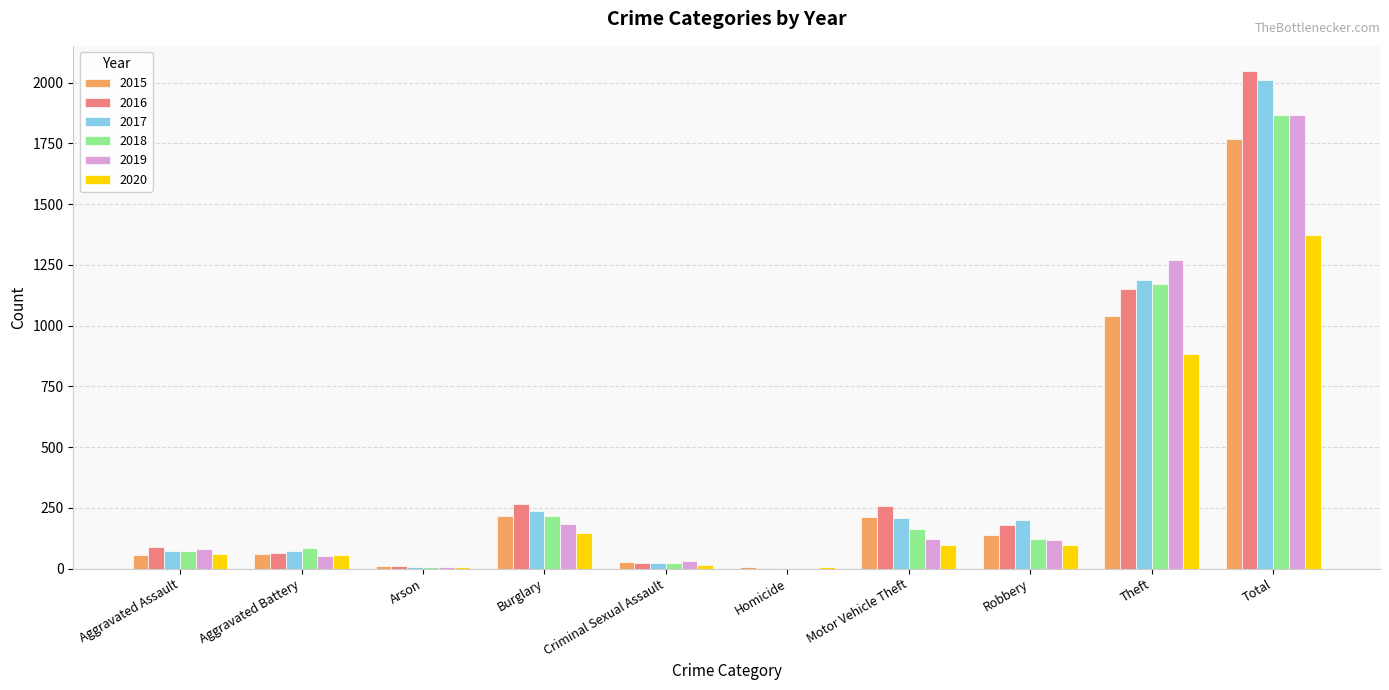

How many groups of bars are there?

10